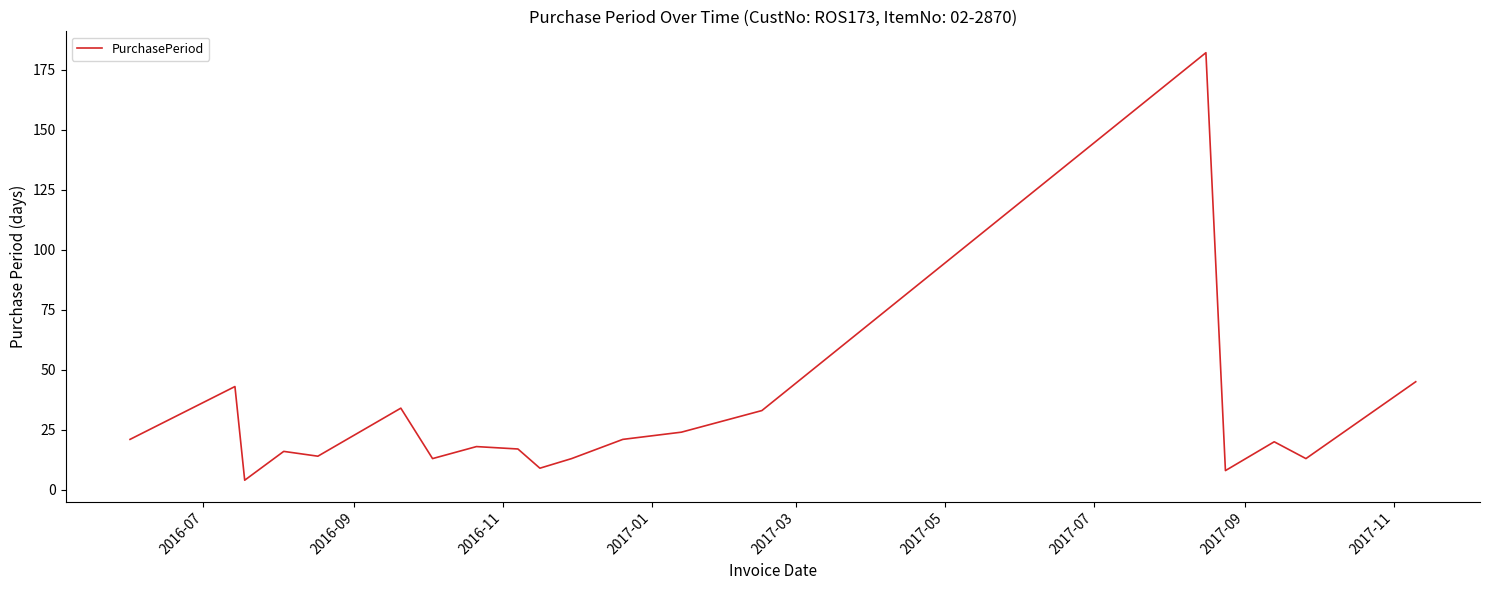

What is the difference between the maximum and minimum values?

178